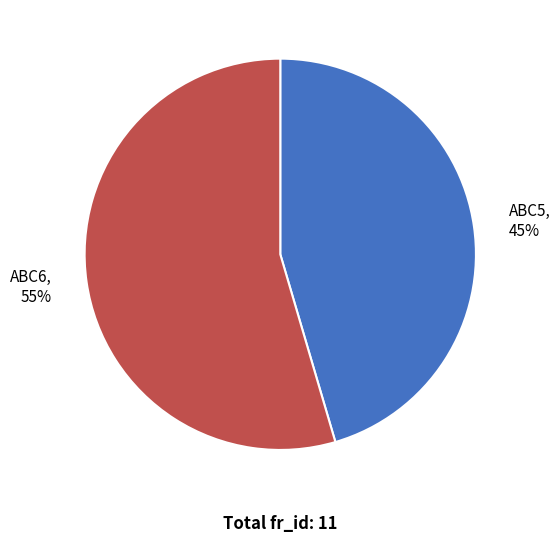

To the nearest percent, what is the combined percentage of ABC6 and ABC5?

100%